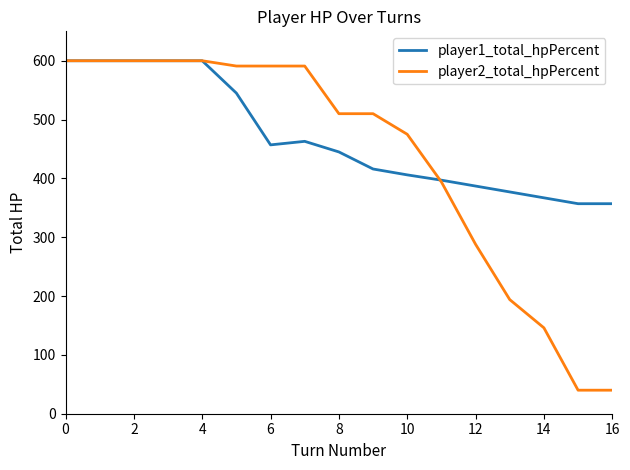

How many lines are shown in the chart?

2